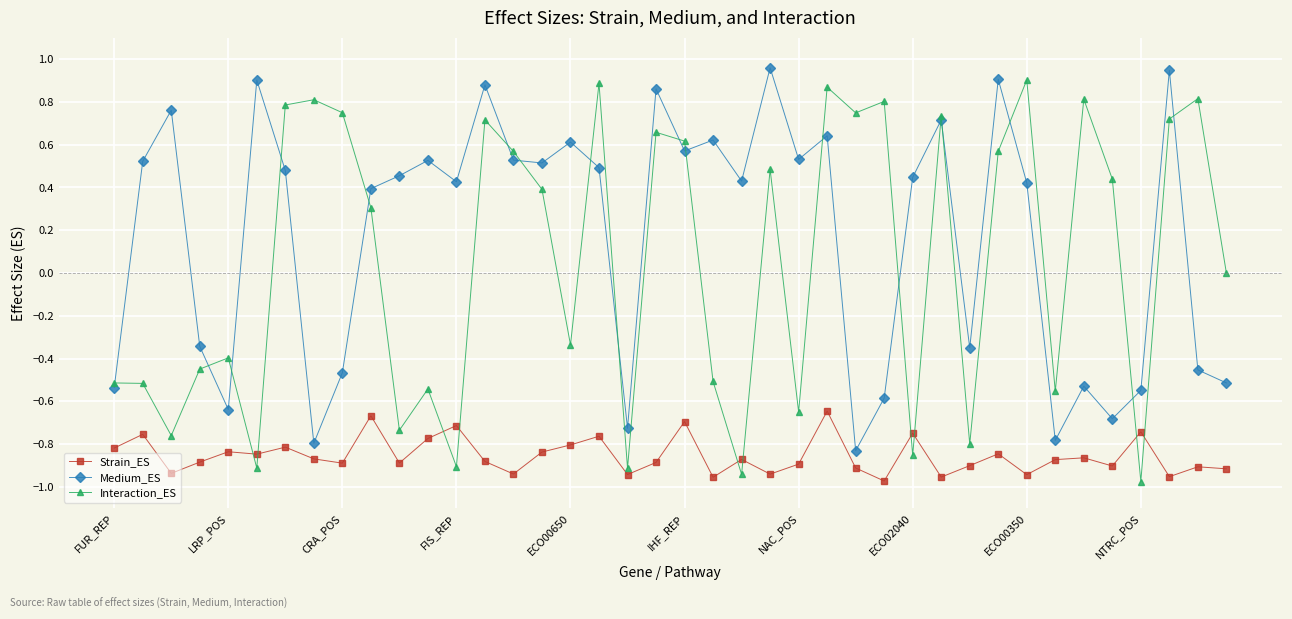

Which series has the largest total across all categories?

Medium_ES